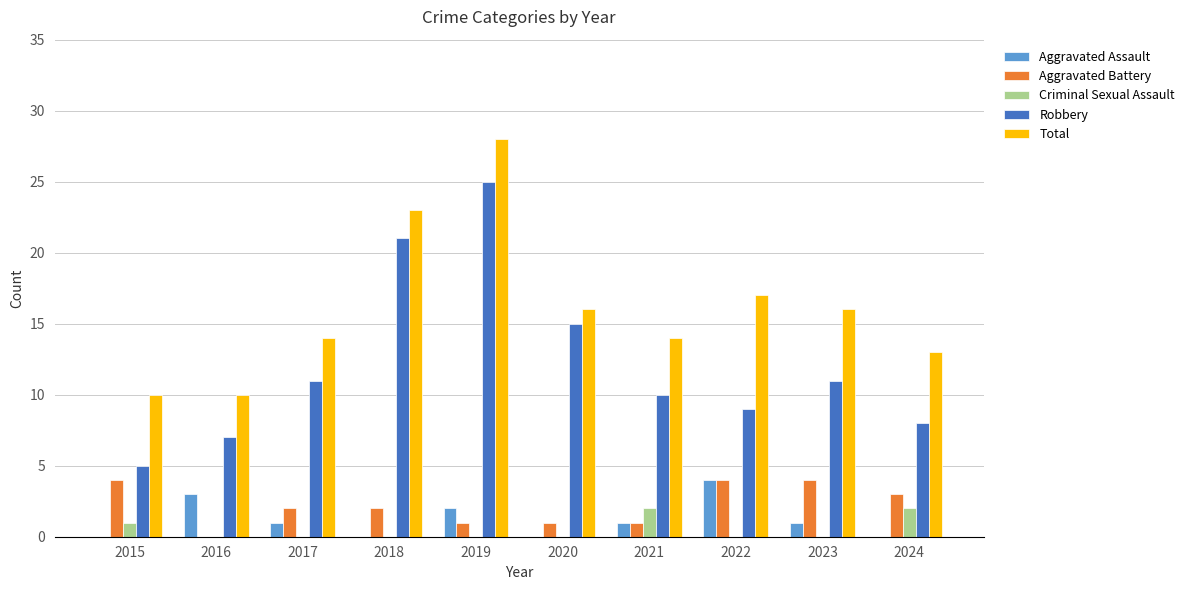

Which category has the highest value across all series?

2019